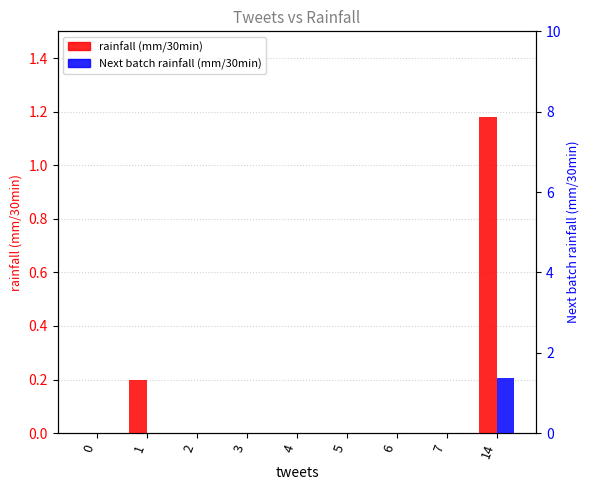

Reading right to left, what are all the values shown in this chart?

rainfall (mm/30min): 14=1.2	7=0.0	6=0.0	5=0.0	4=0.0	3=0.0	2=0.0	1=0.2	0=0.0
Next batch rainfall (mm/30min): 14=1.4	7=0.0	6=0.0	5=0.0	4=0.0	3=0.0	2=0.0	1=0.0	0=0.0